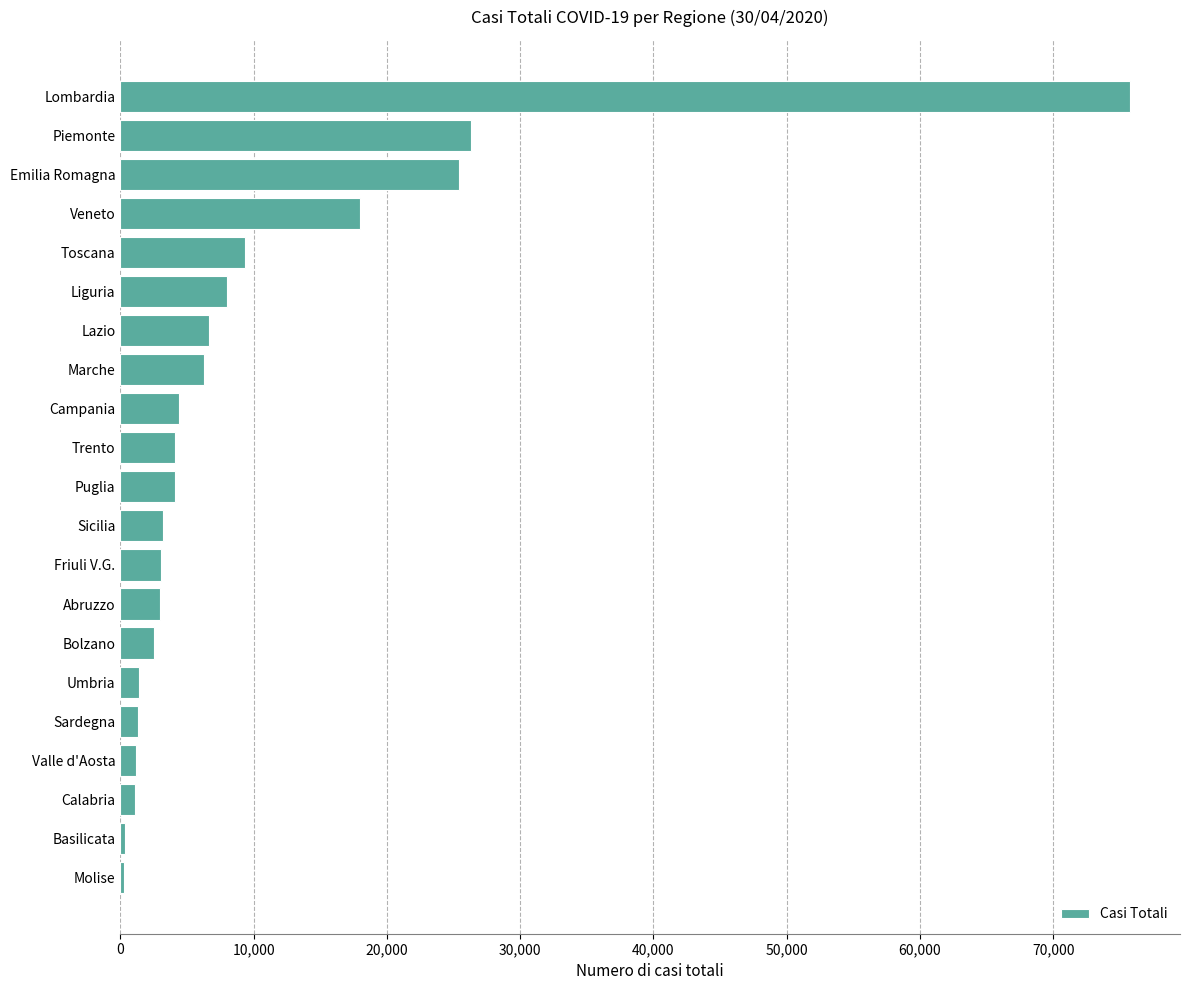

What is the difference between the second highest and second lowest values?

25922